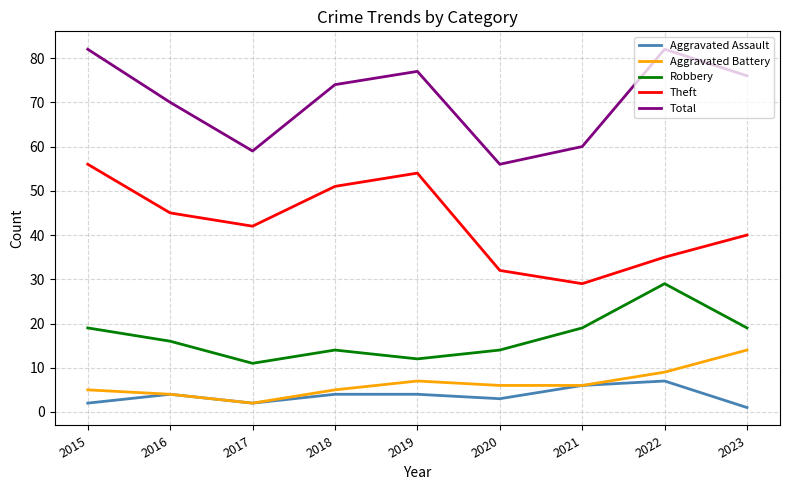

True or false: Total and Theft cross at least once.

False